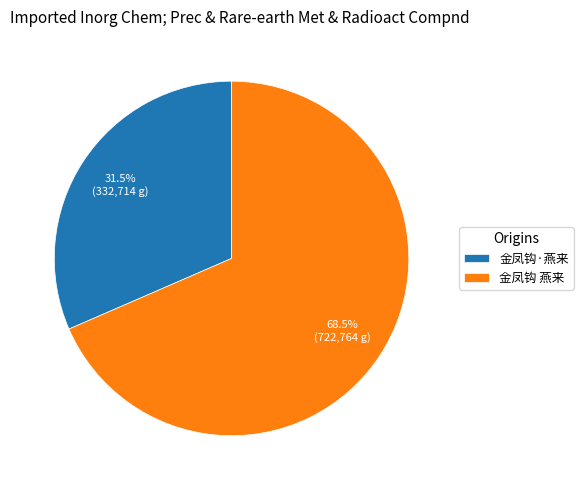

Is it true that 金凤钩·燕来 is 39% of the pie?

False